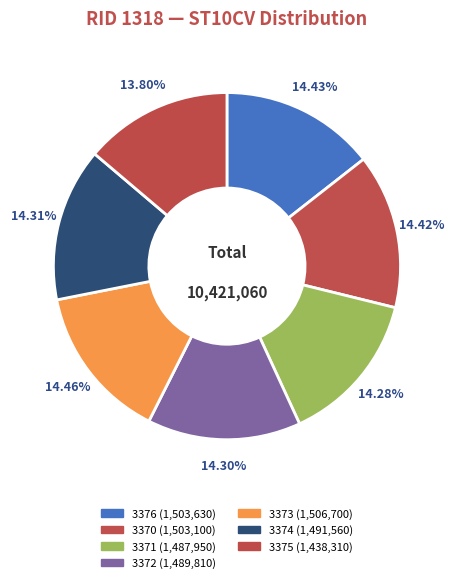

Count the number of slices in the pie.

7